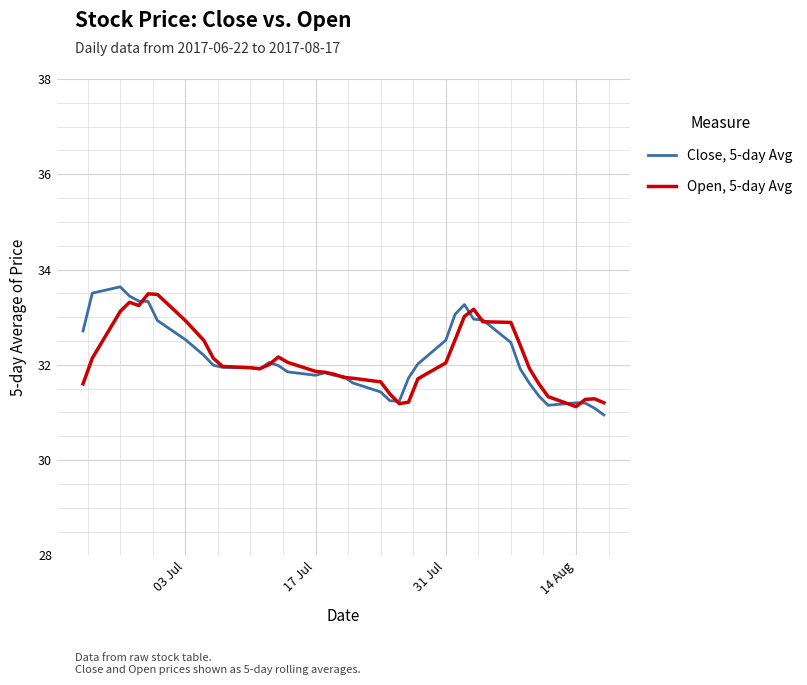

List the series in order of their peak value, highest first.

Close, 5-day Avg, Open, 5-day Avg